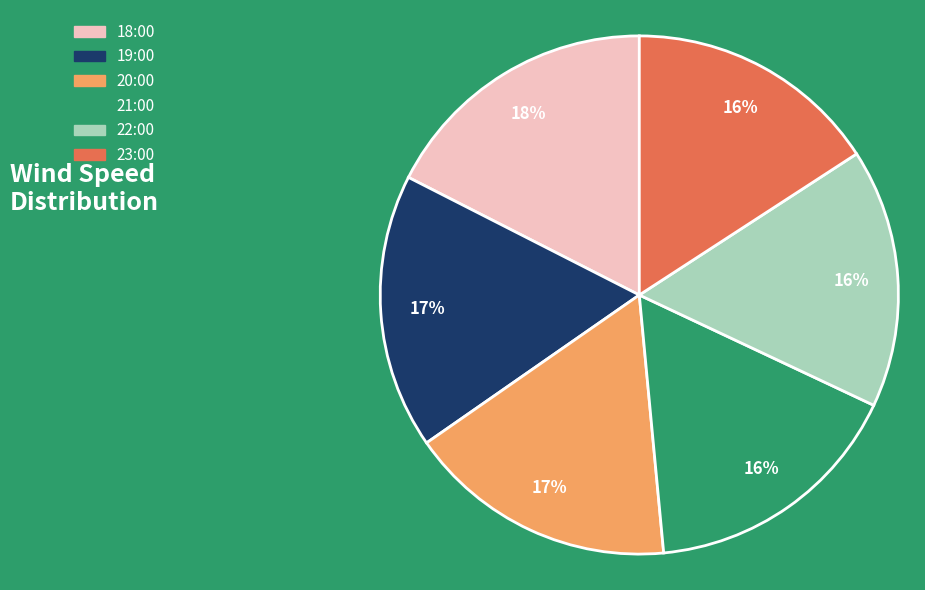

Count the number of slices in the pie.

6